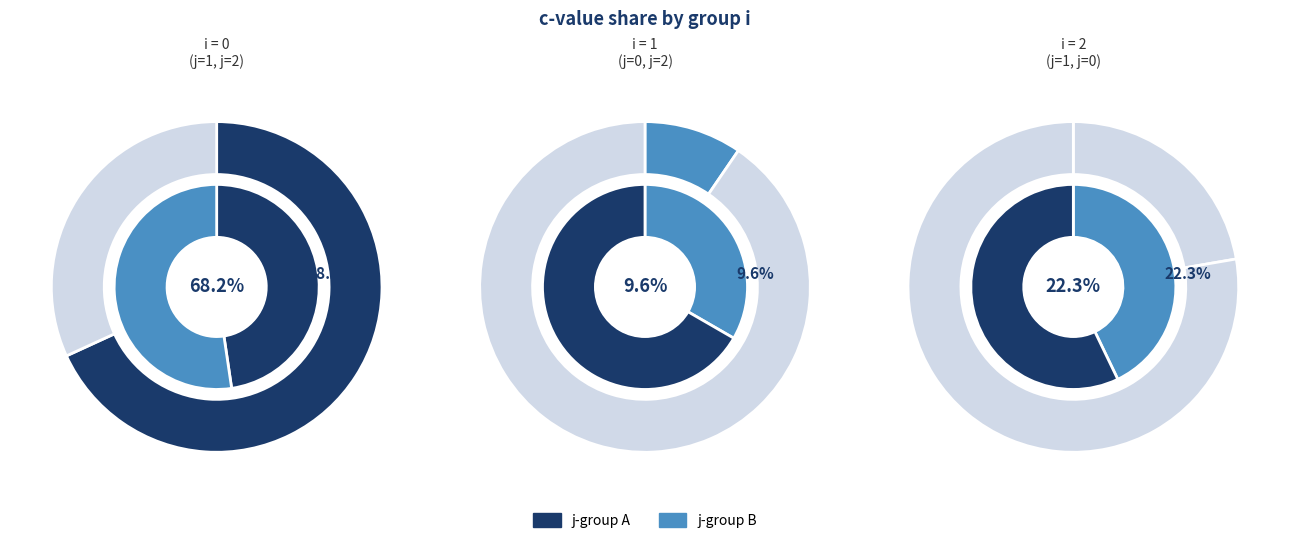

Count the number of slices in the pie.

2